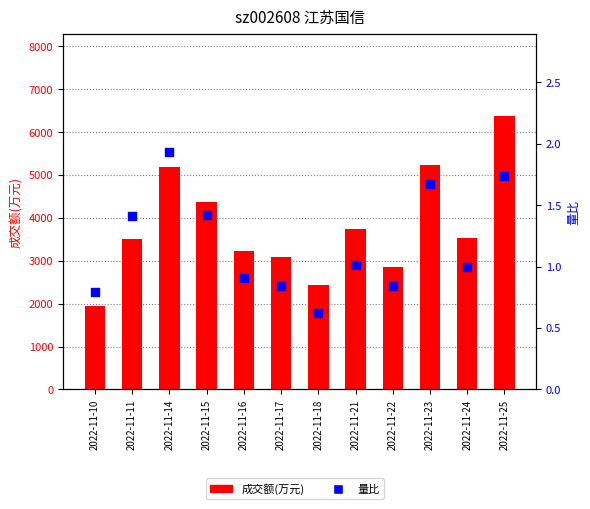

Which series contains the lowest Y value?

量比